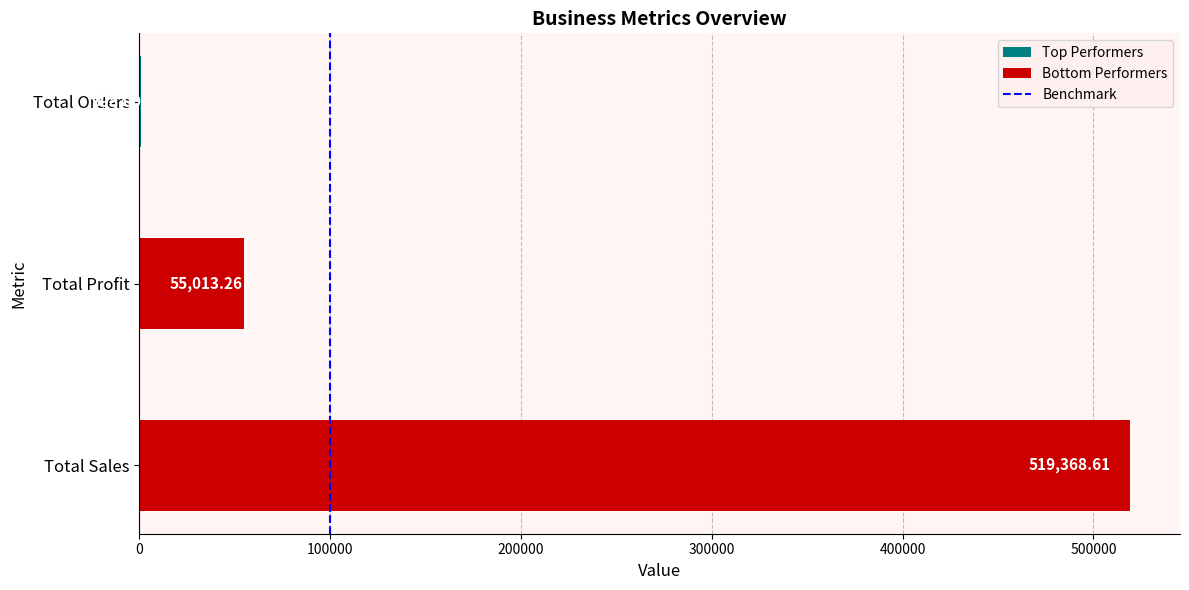

What is the difference between the values at 0 and 100000?

1